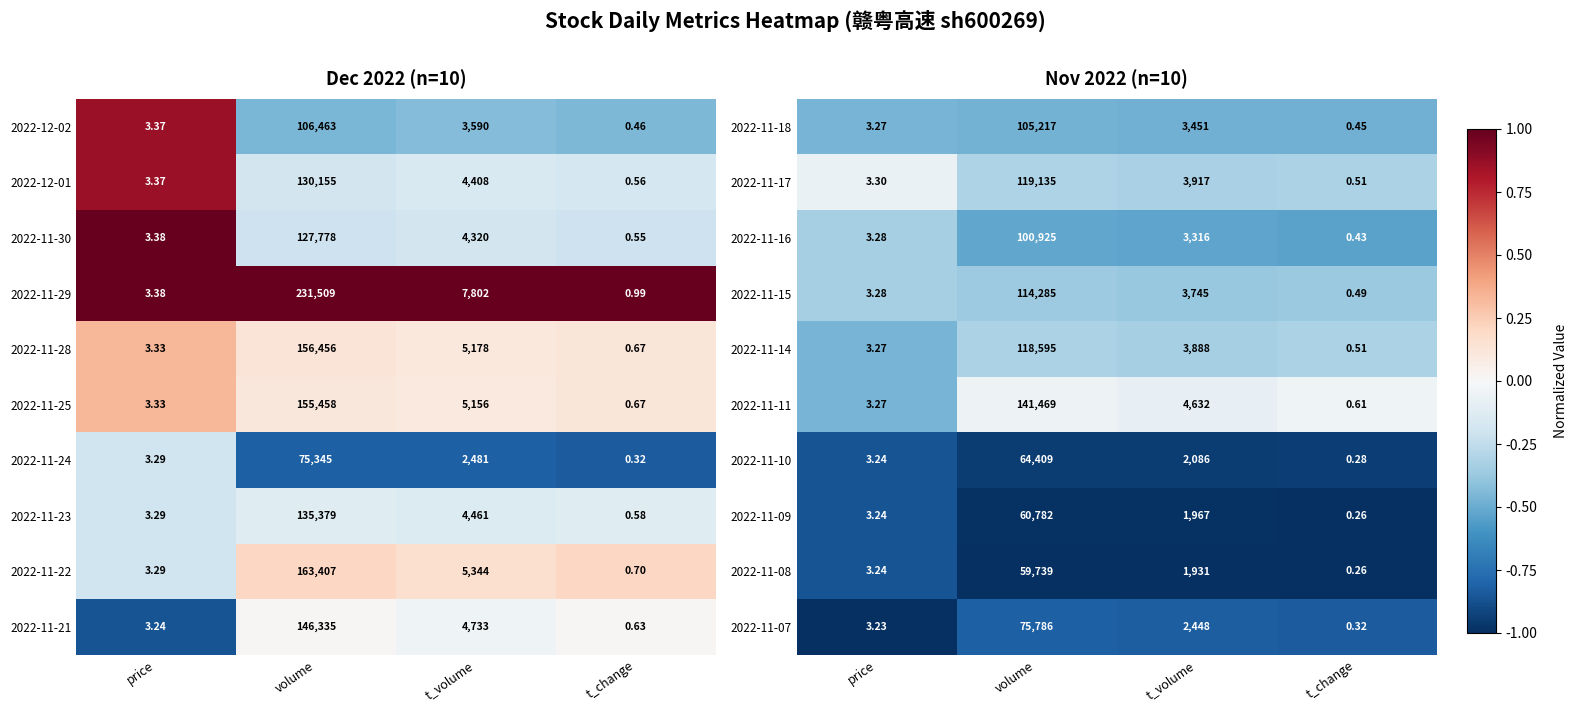

Is the value of 2022-11-14 at t_volume greater than the value of 2022-11-09 at t_volume?

Yes